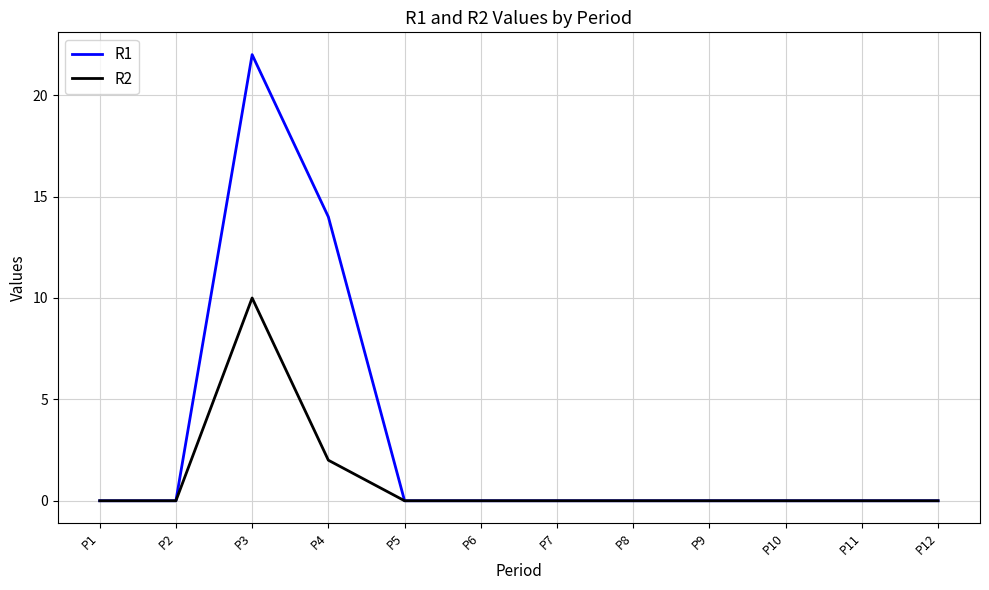

What is the average value of the R1 series?

3